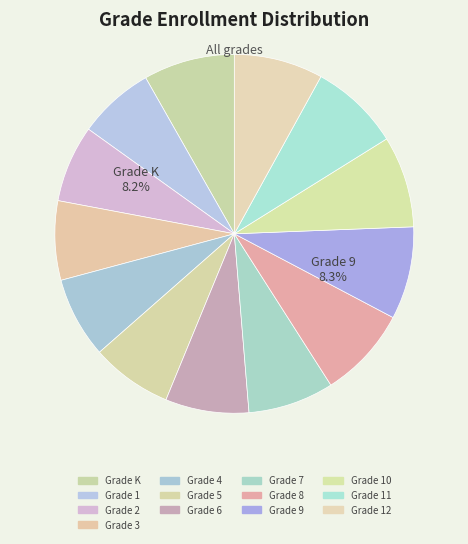

How many segments does this pie chart have?

13